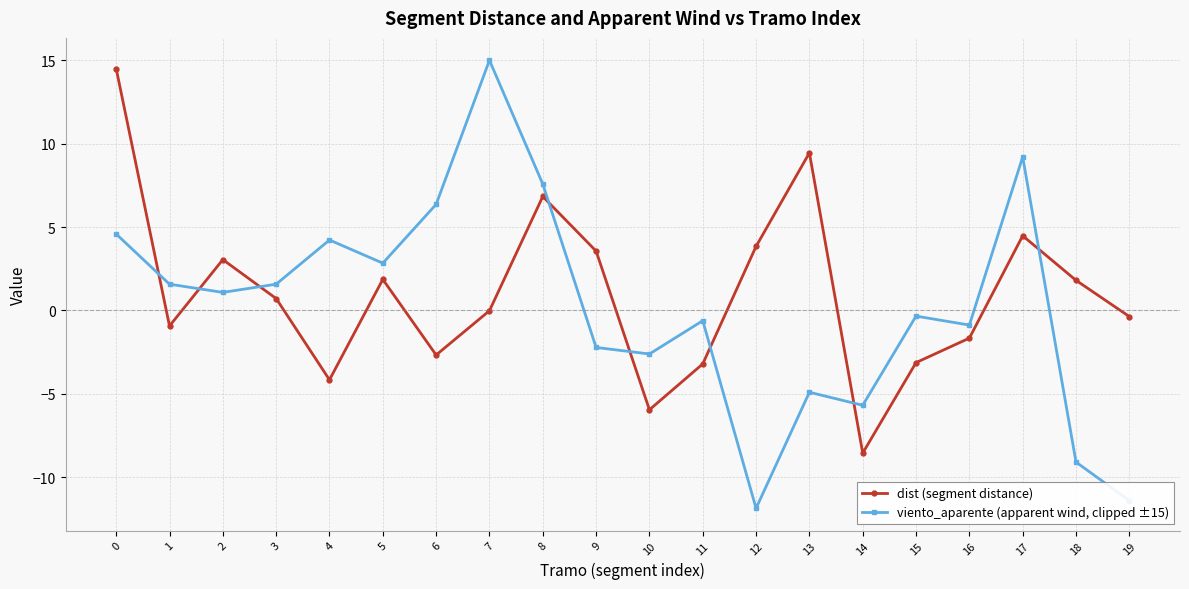

What is the difference between the second highest and minimum values in the dist (segment distance) series?

18.0